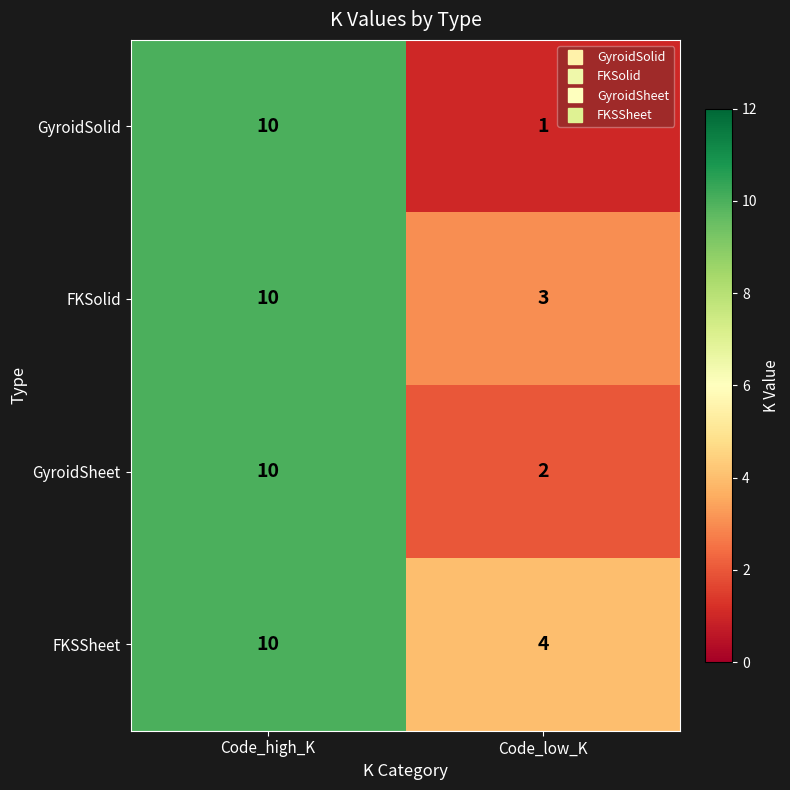

Reading left to right, list all the values displayed in this chart.

GyroidSolid: 10	1
FKSolid: 10	3
GyroidSheet: 10	2
FKSSheet: 10	4